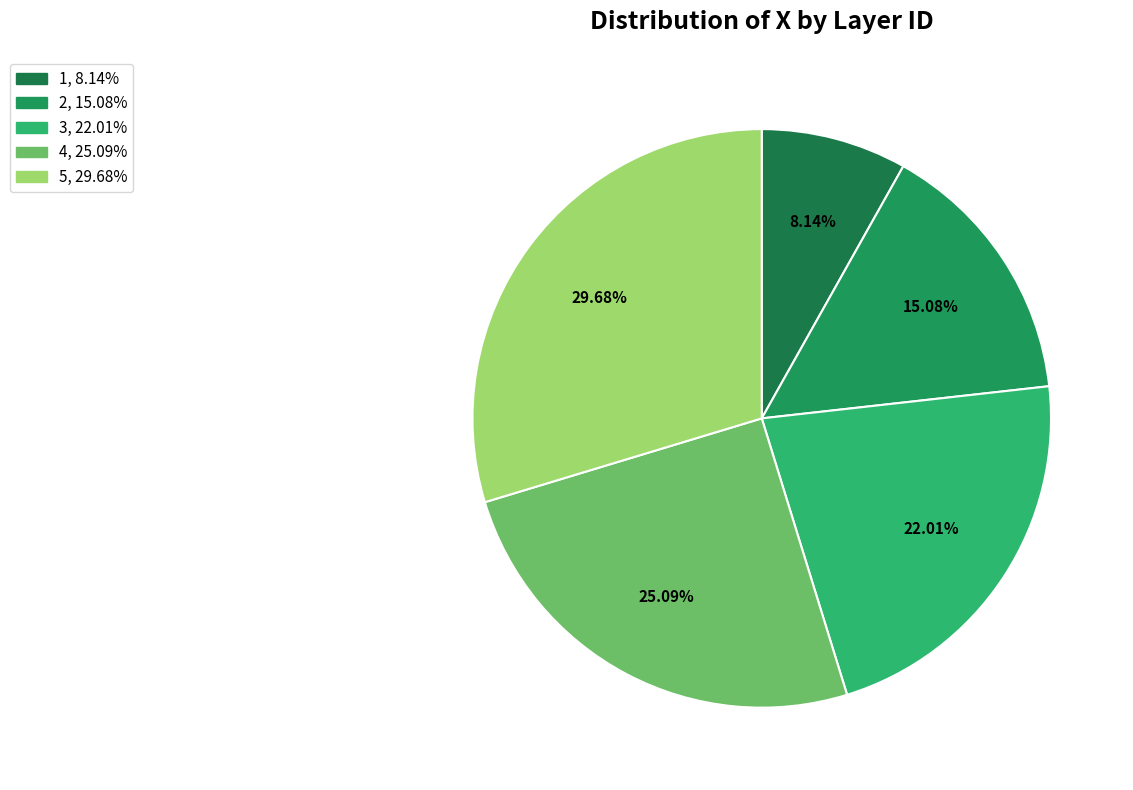

To the nearest percent, what is the average slice percentage?

20%